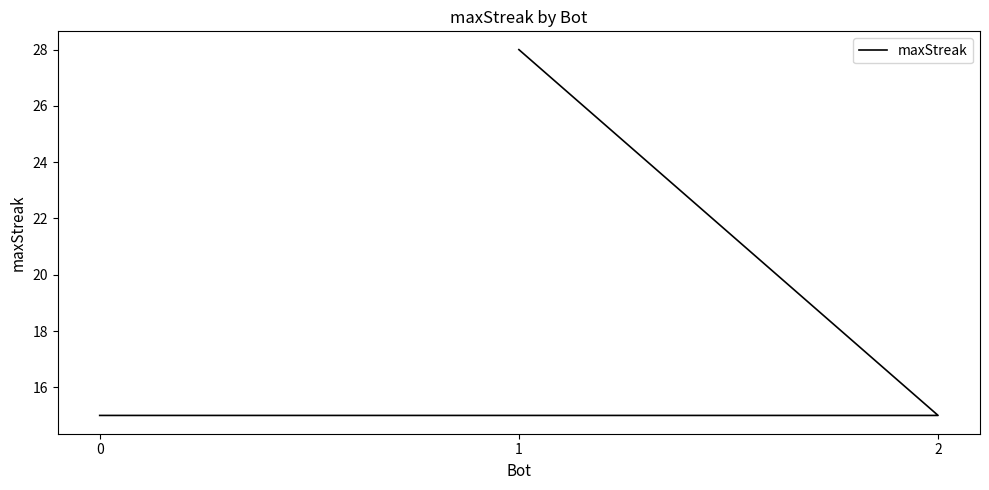

Is it true that the value at 1 is 9?

False